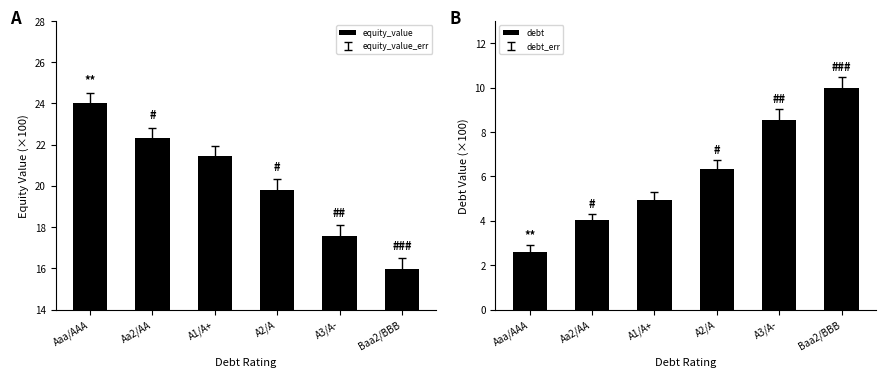

Are the bars grouped side by side (vs. stacked)?

Yes